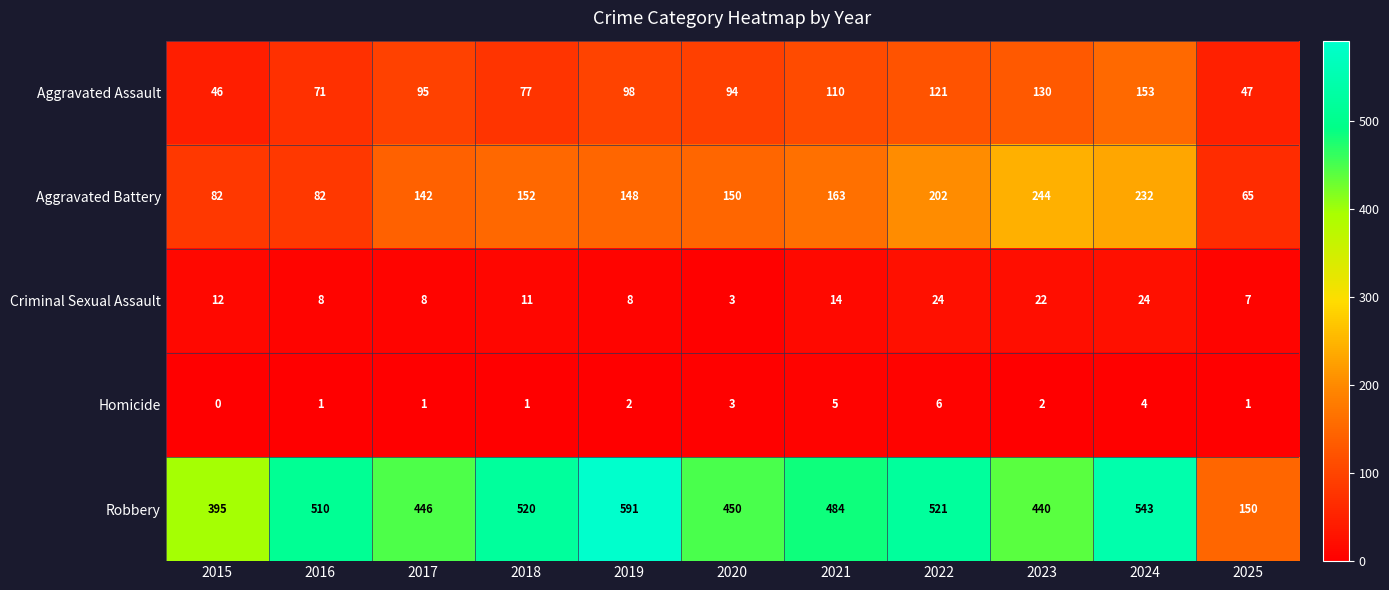

What is the maximum value shown in the chart?

591